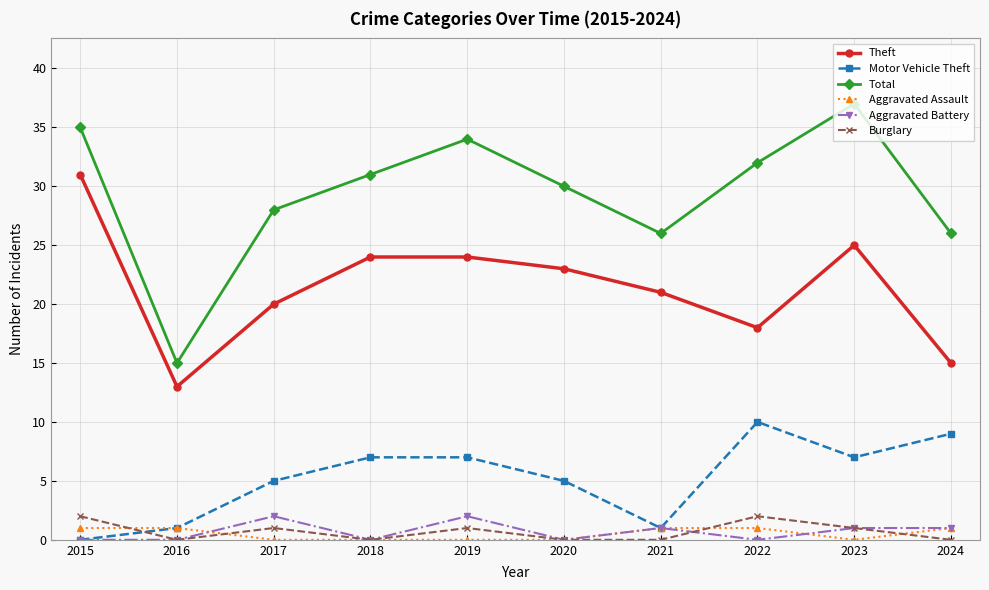

Where do Aggravated Battery and Aggravated Assault first cross each other?

2016 and 2017